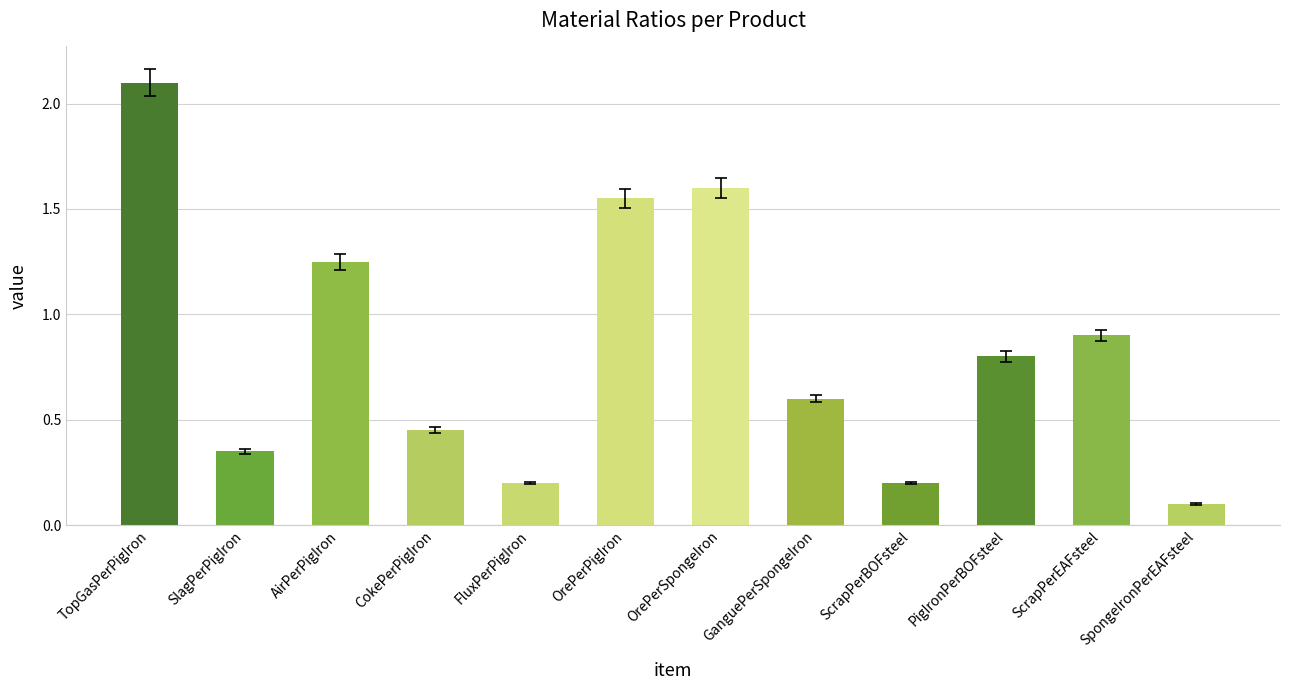

How many series are shown in this chart?

1